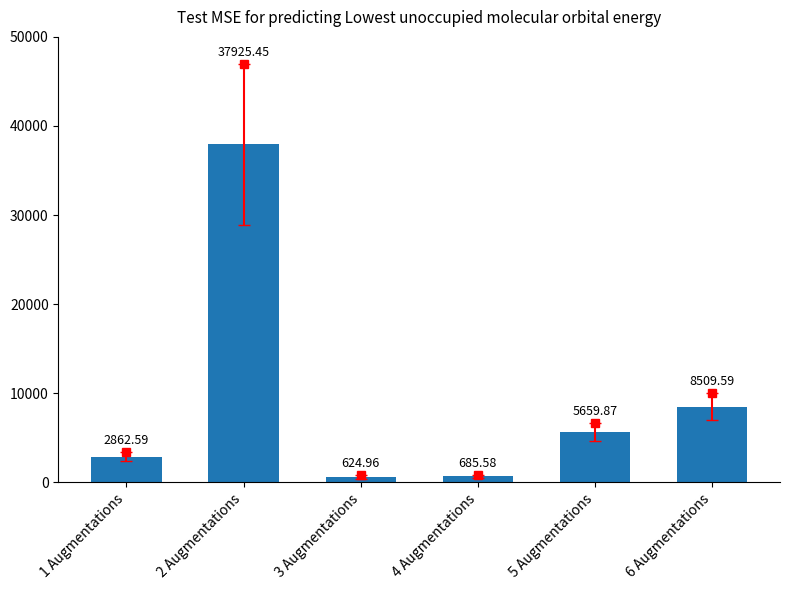

The chart shows a value of 37925.4 at 2 Augmentations. True or false?

True